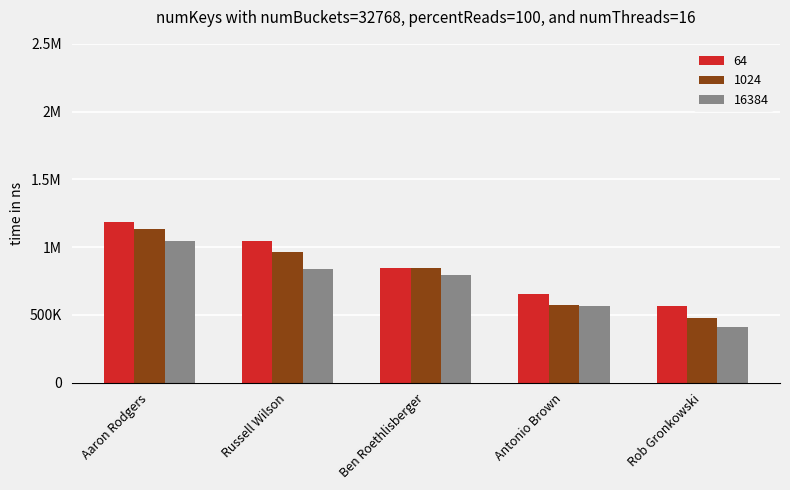

What are all the series names shown in the legend?

64, 1024, 16384